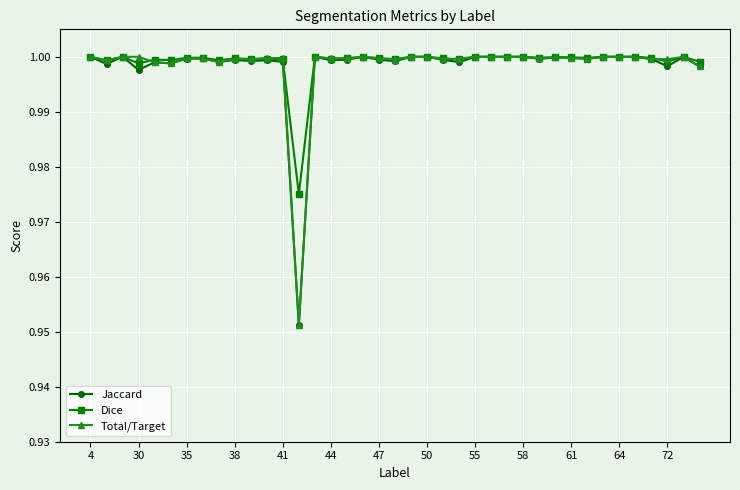

How many lines are shown in the chart?

3